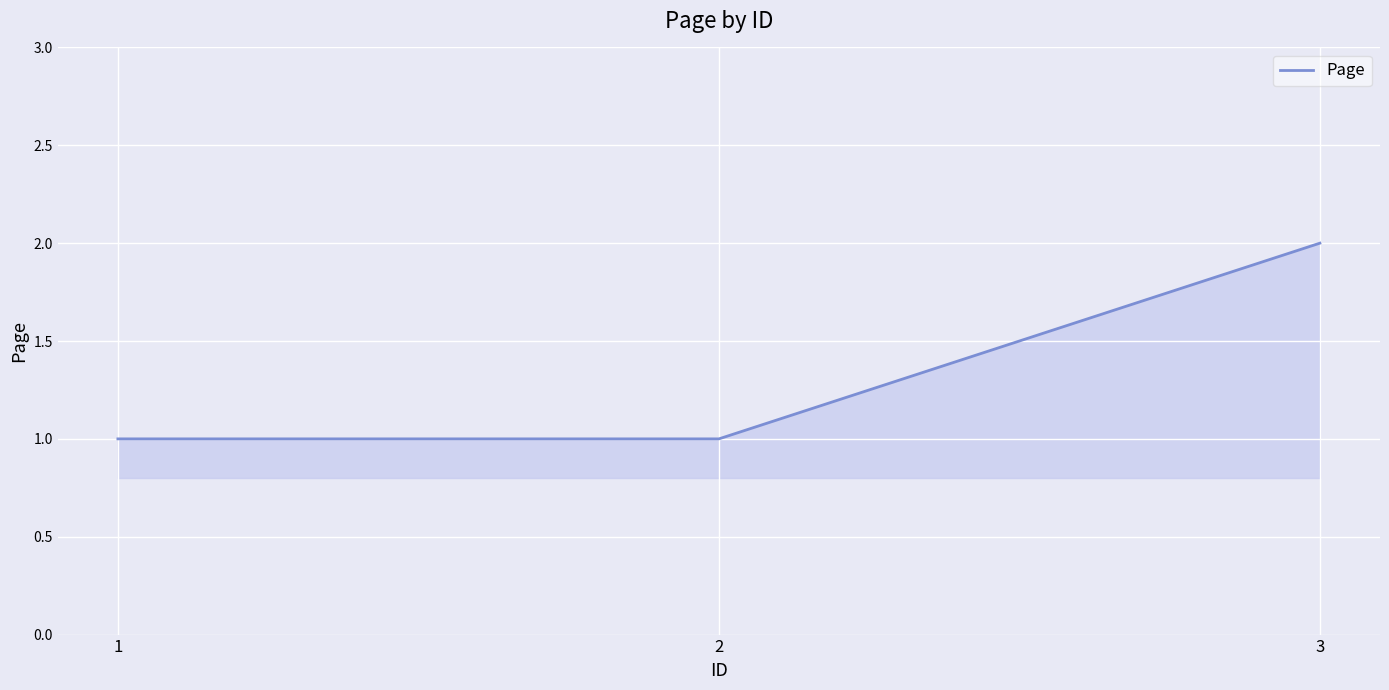

What is the difference between the maximum and minimum values?

1